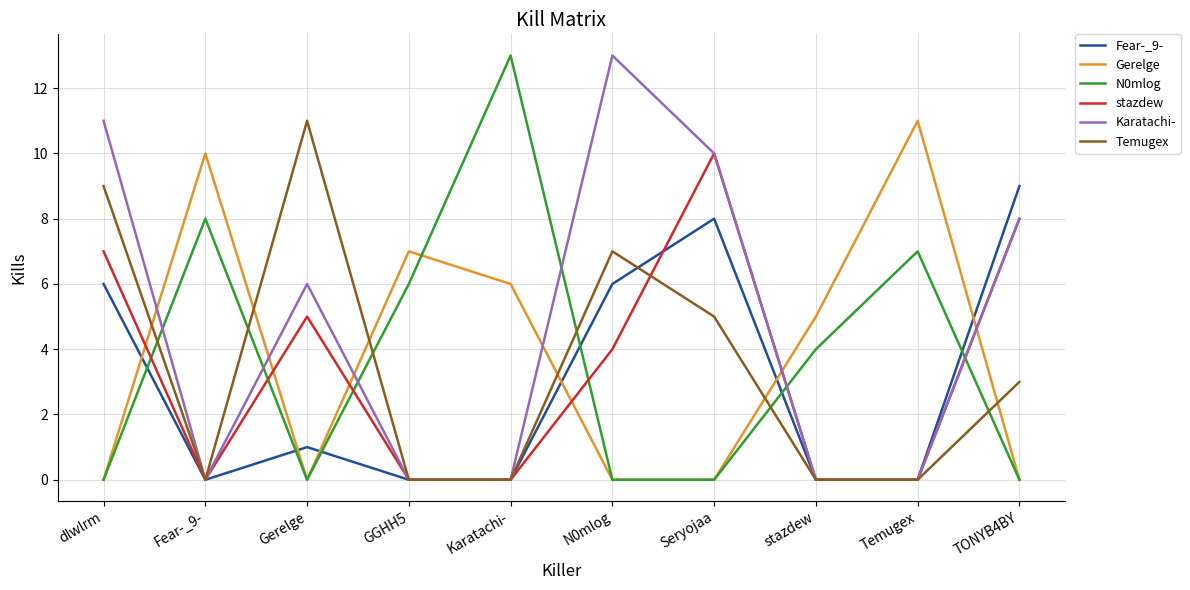

What is the average value of the Fear-_9- series?

3